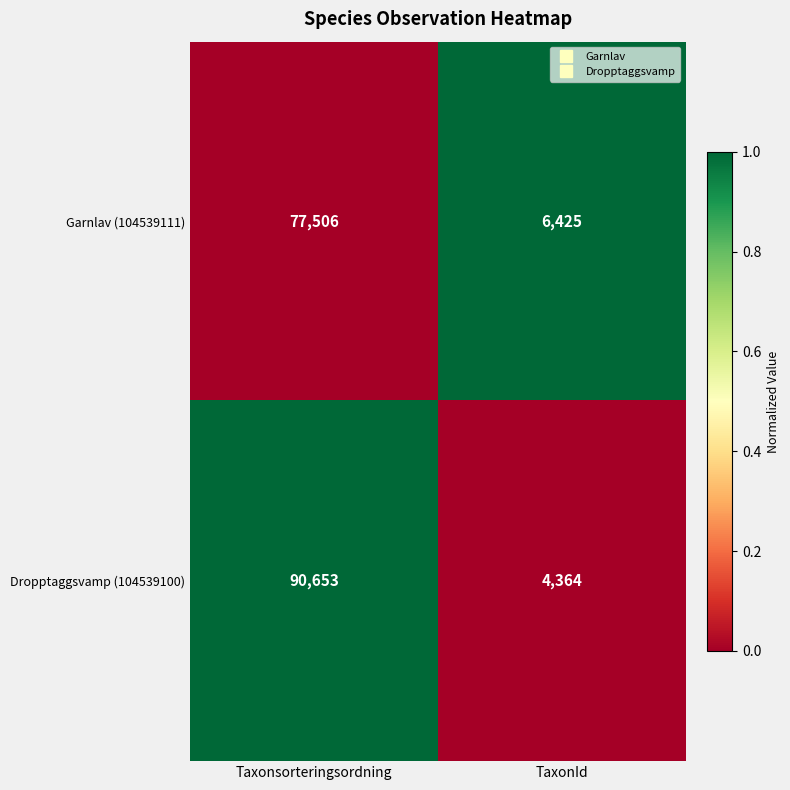

At which category does the chart reach its peak across all series?

Taxonsorteringsordning